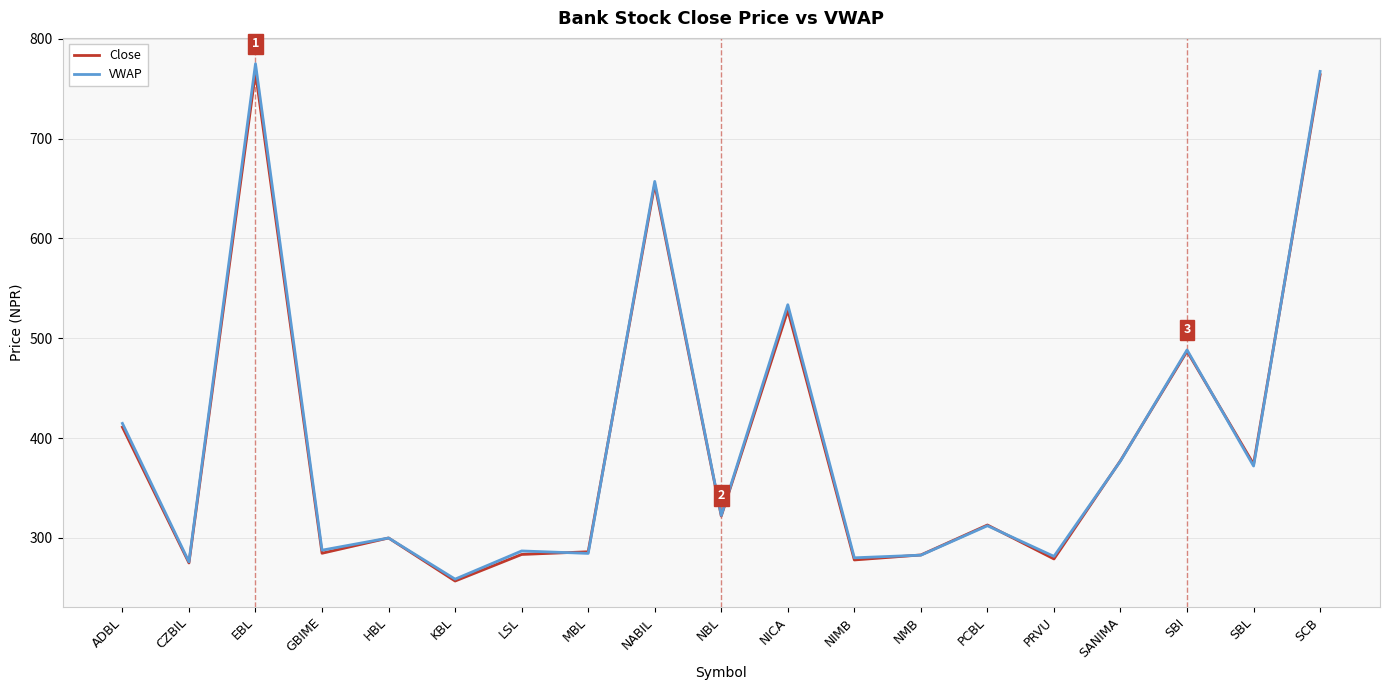

How many interior local peaks does the Close series have?

6